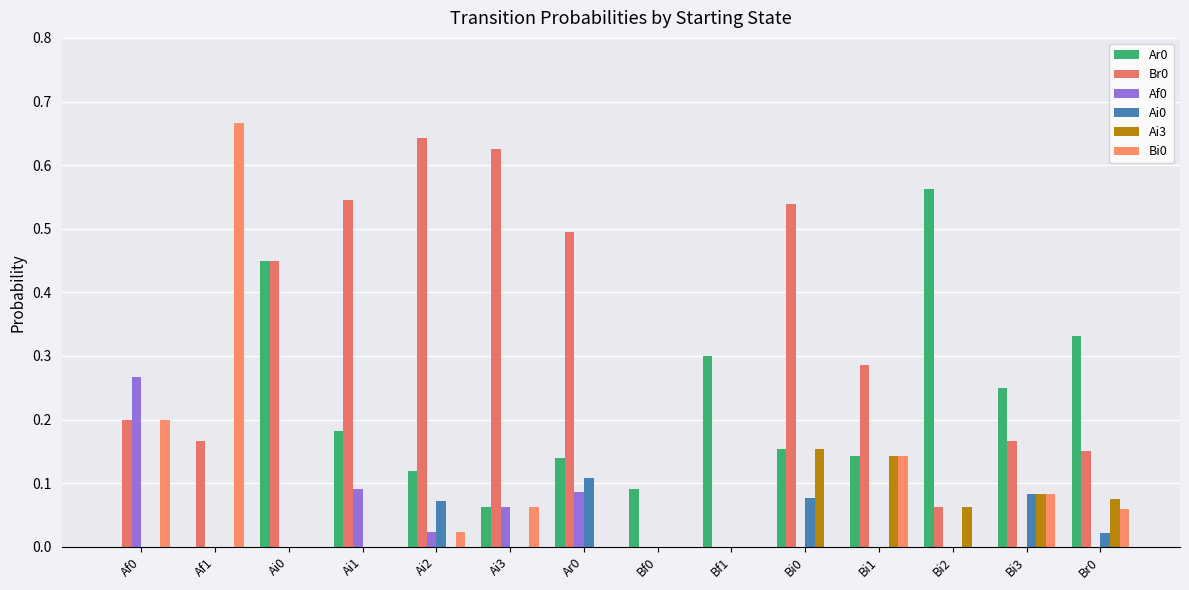

Is it true that Ar0 equals 0.1 at Bi3?

False